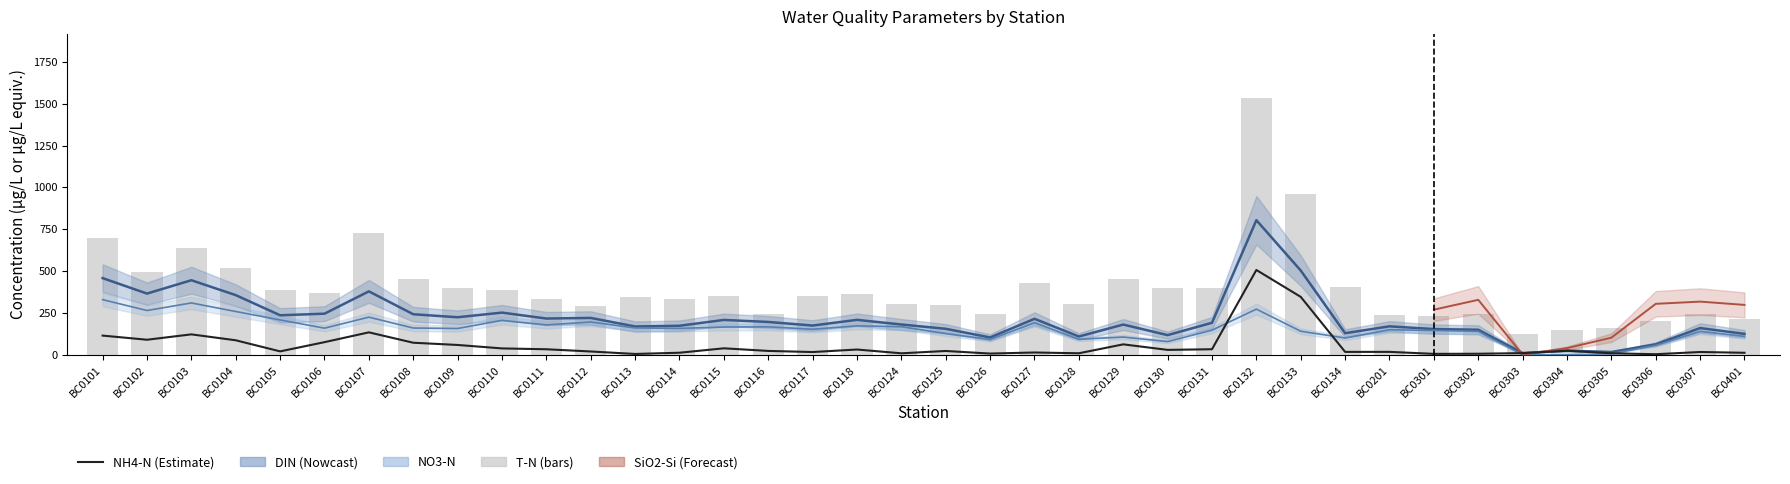

Which category has the highest value across all series?

BC0132